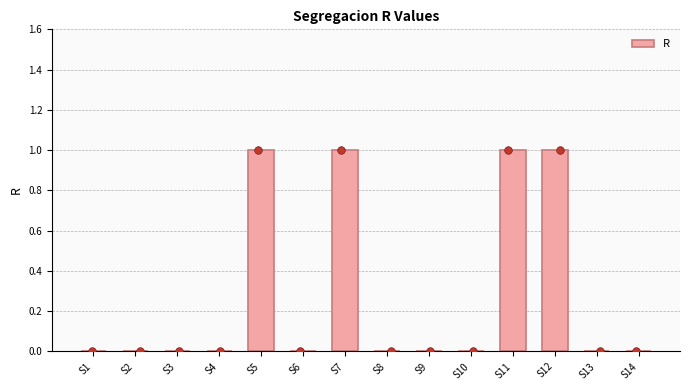

Between S6 and S10, which is larger?

S6